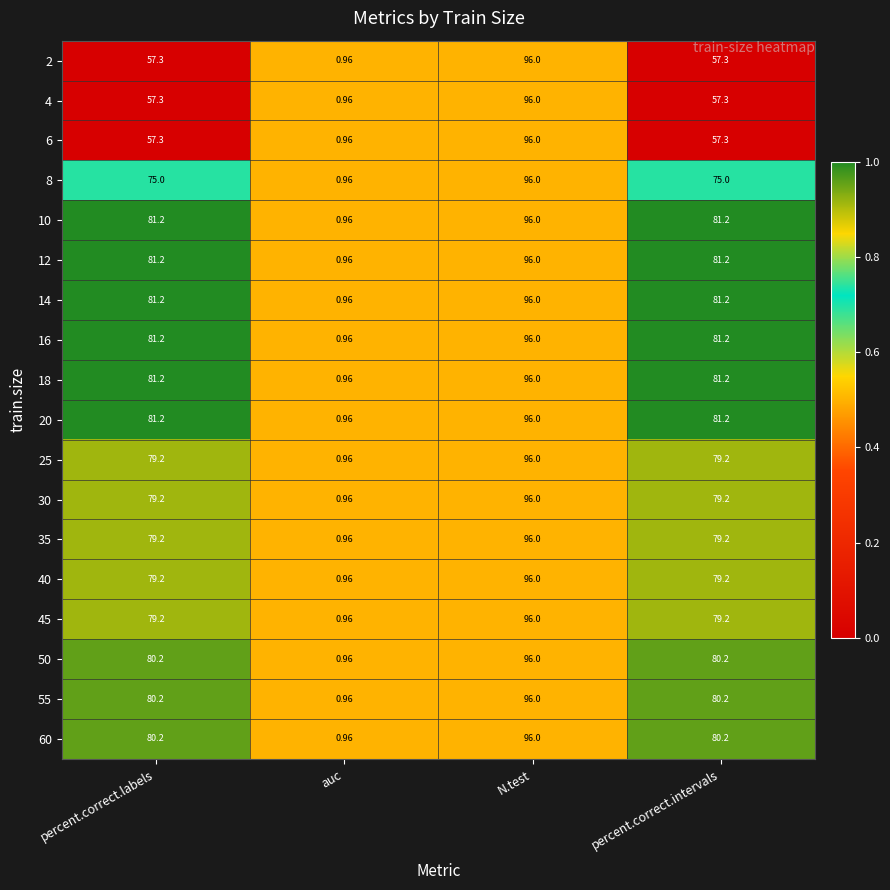

At which category is the sum across all series the highest?

N.test